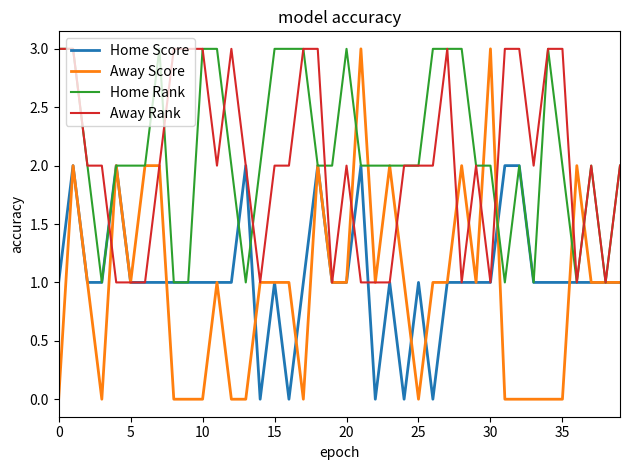

Does the chart have visible grid lines?

No